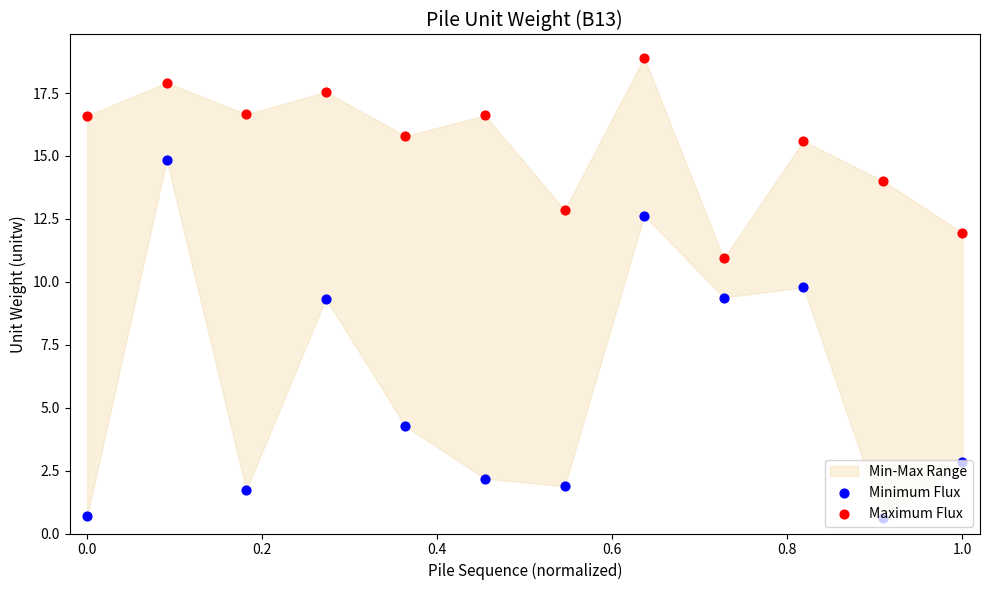

Which series has the widest spread of Y values?

Minimum Flux